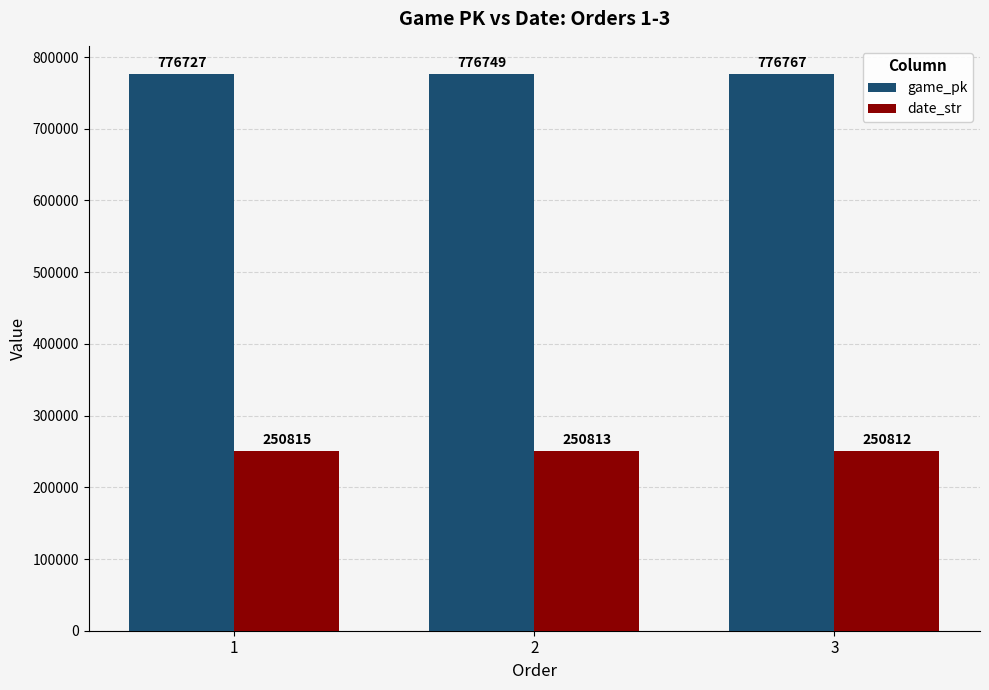

Rank the categories by game_pk value from lowest to highest.

1, 2, 3